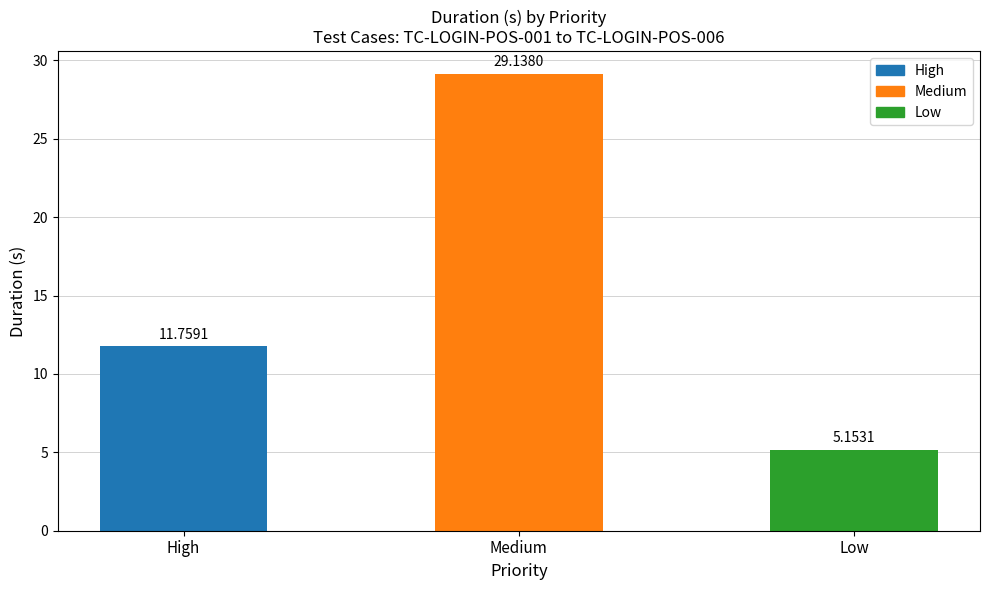

Which label corresponds to the largest value in the chart?

Medium